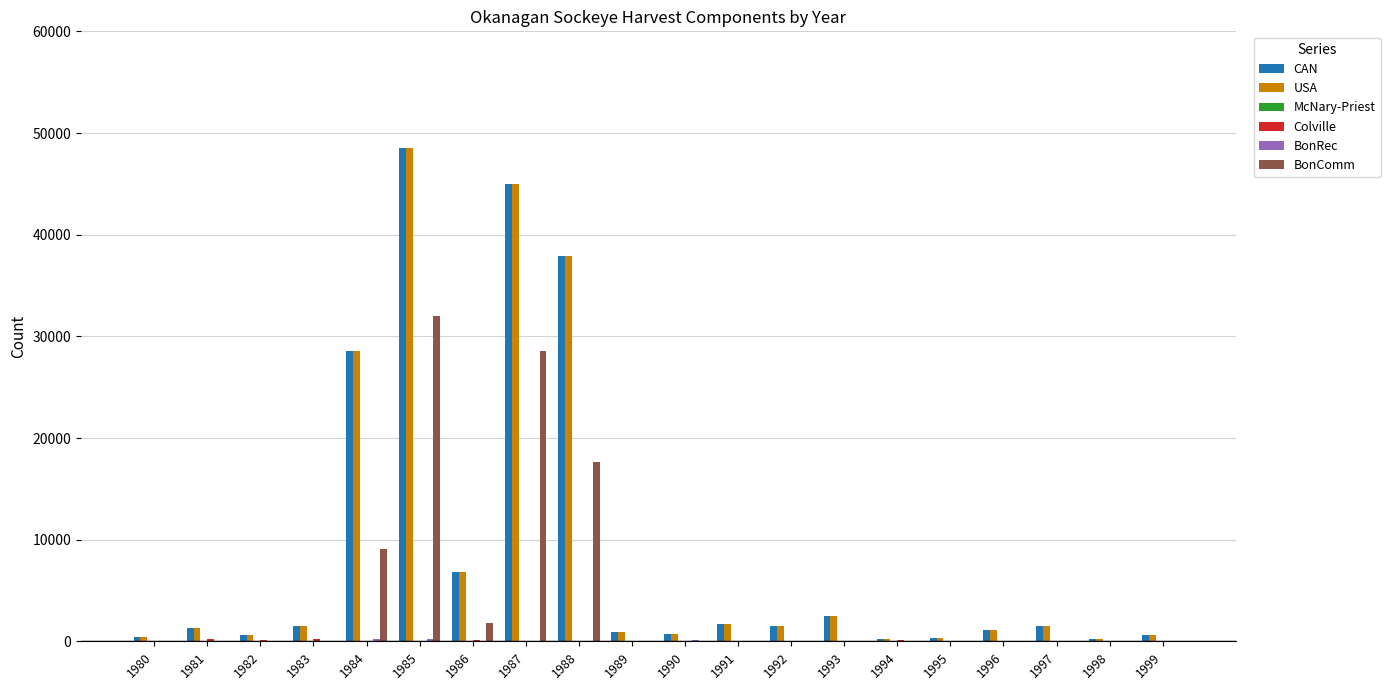

Count the number of categories in the chart.

20